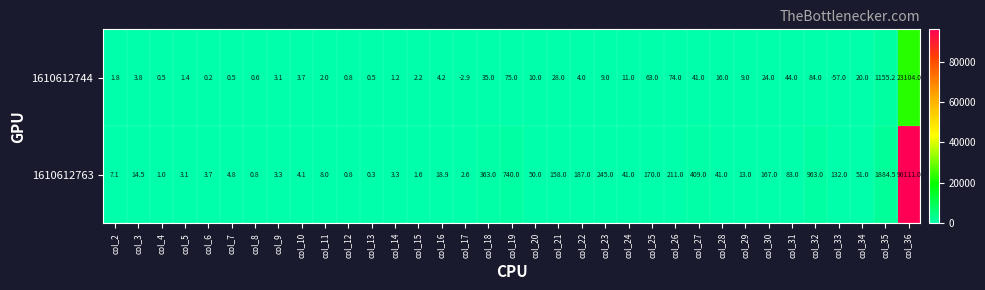

At which category does the chart reach its minimum across all series?

col_33